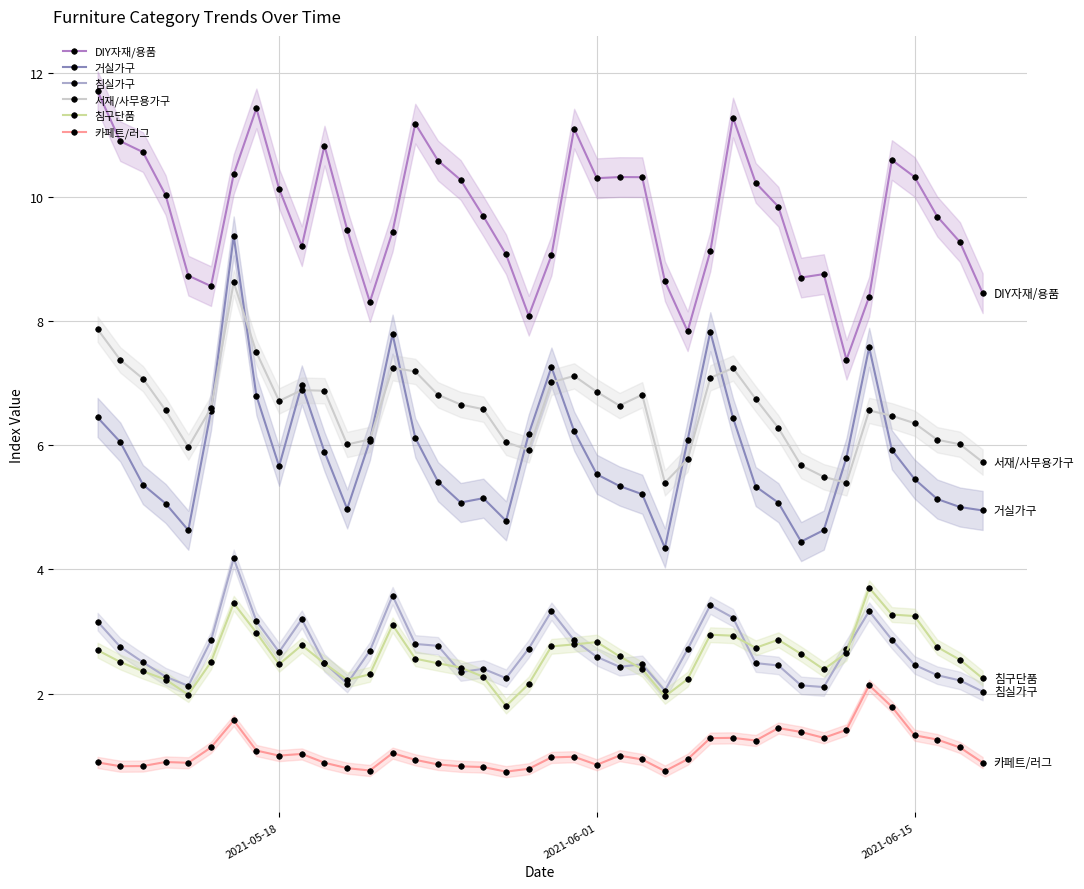

What is the value of the 침구단품 point at the 17th from the left?

2.4